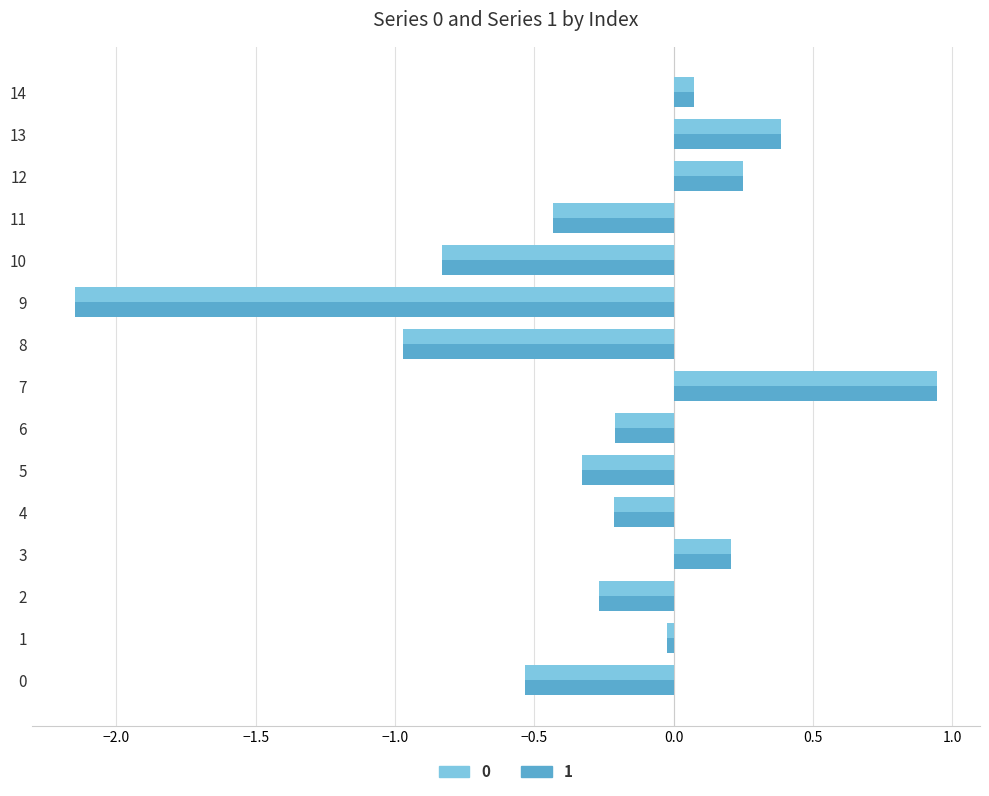

At which label is 0 closest to 0?

1